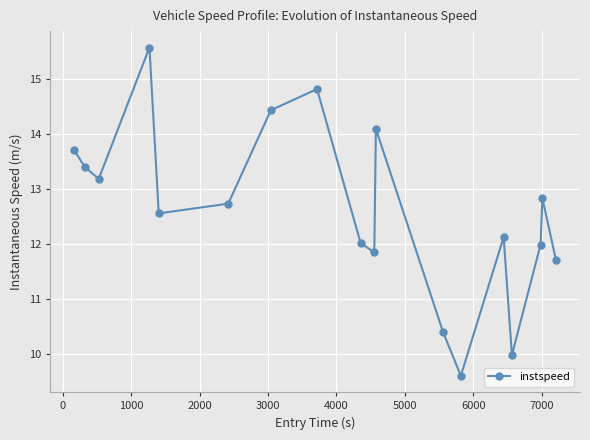

True or false: the data has more than 1 interior local peaks.

True